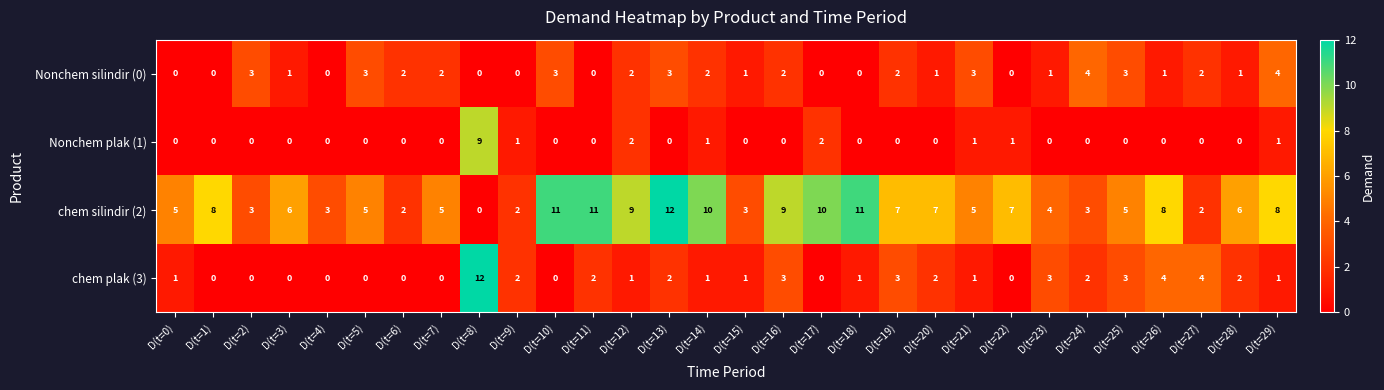

What is the maximum value shown in the chart?

12